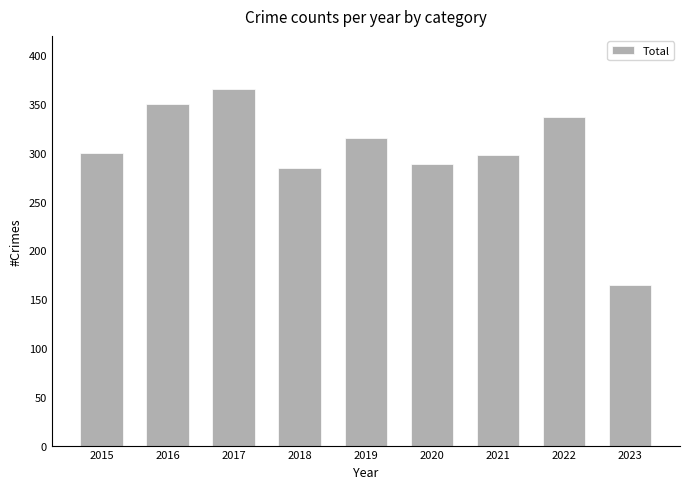

How many values are below 300?

4